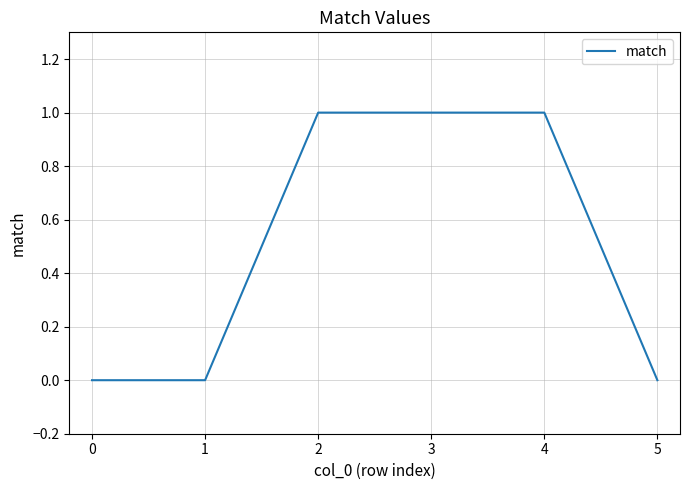

What is the sum of all values?

3